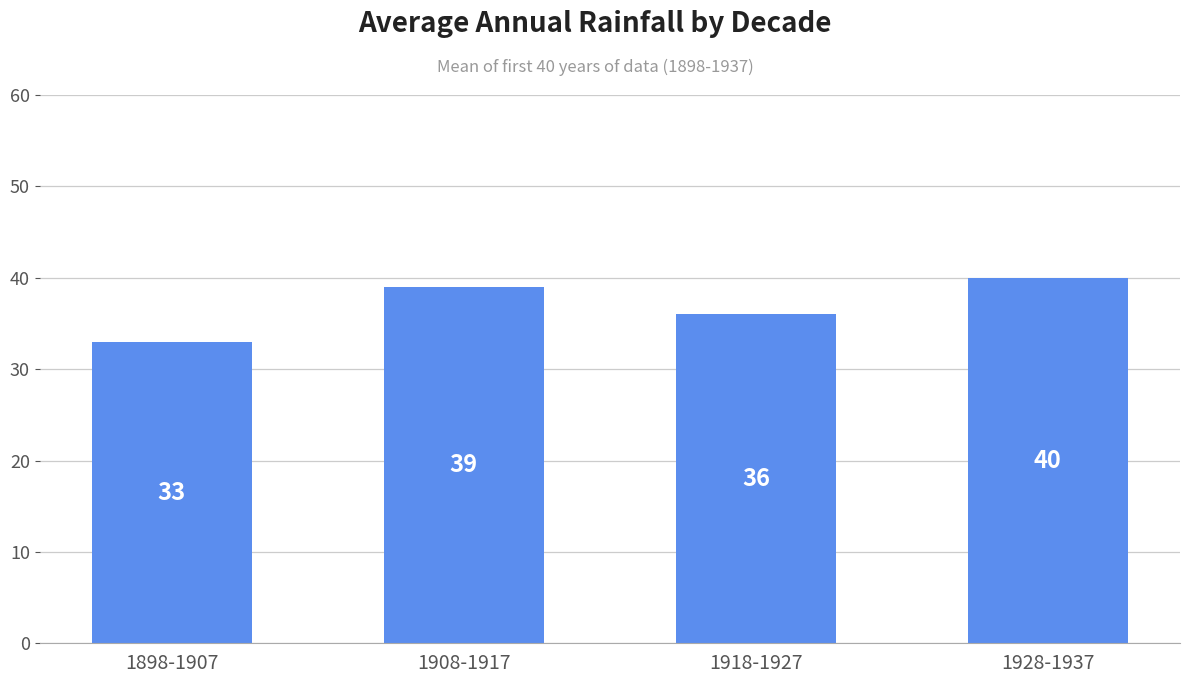

What position from the left is 1908-1917?

2